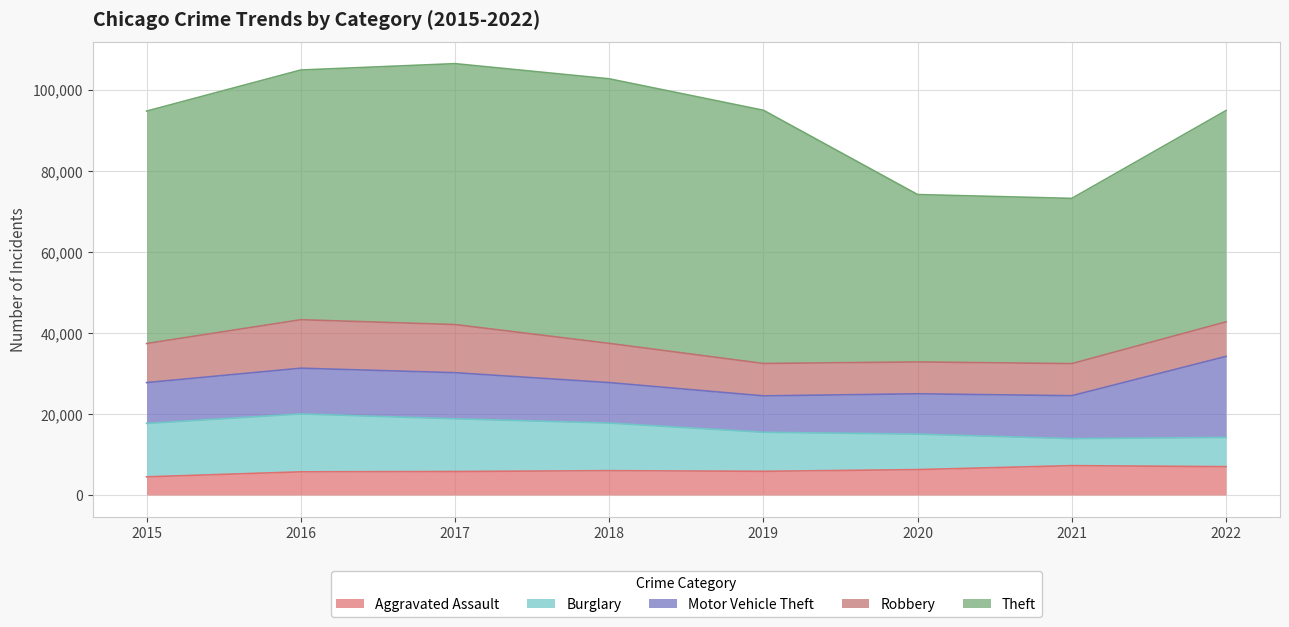

Which series has the largest total across all categories?

Theft